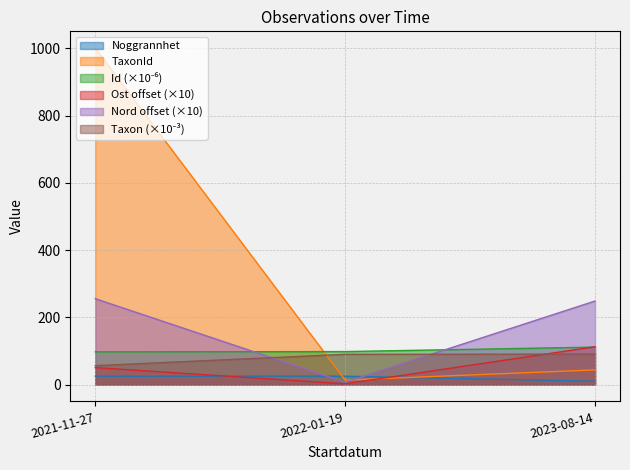

List the labels in order of Noggrannhet value, smallest first.

2023-08-14, 2021-11-27, 2022-01-19